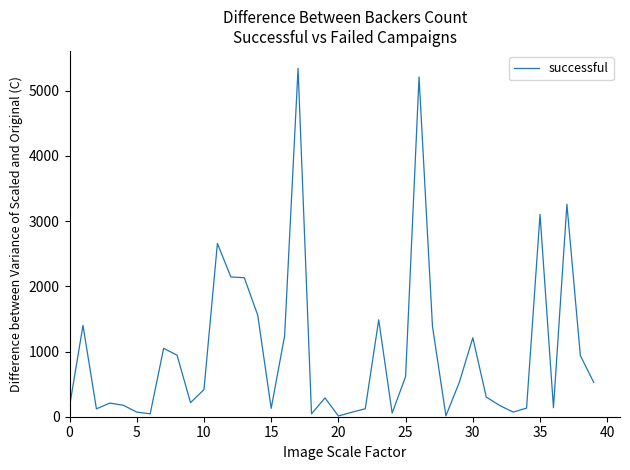

How many series are shown in this chart?

1